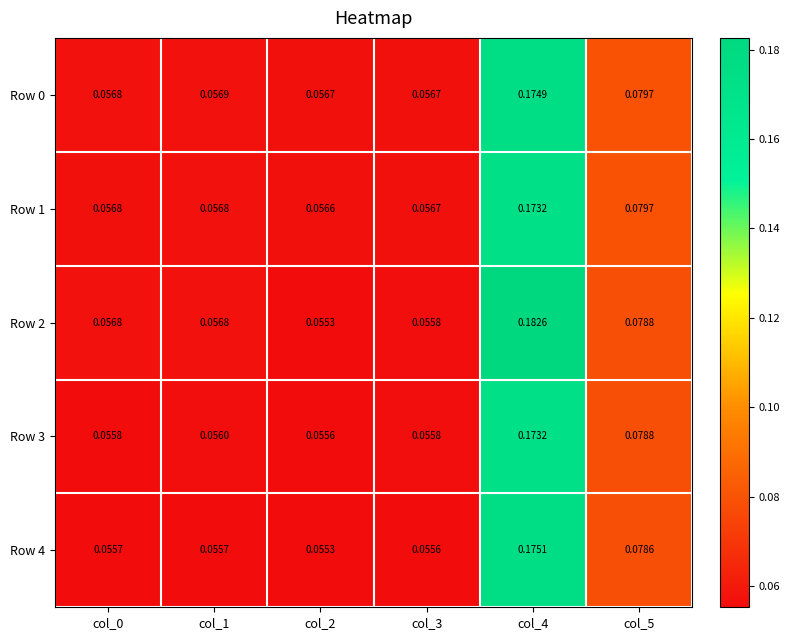

Is the value of Row 1 at col_3 greater than the value of Row 4 at col_3?

Yes